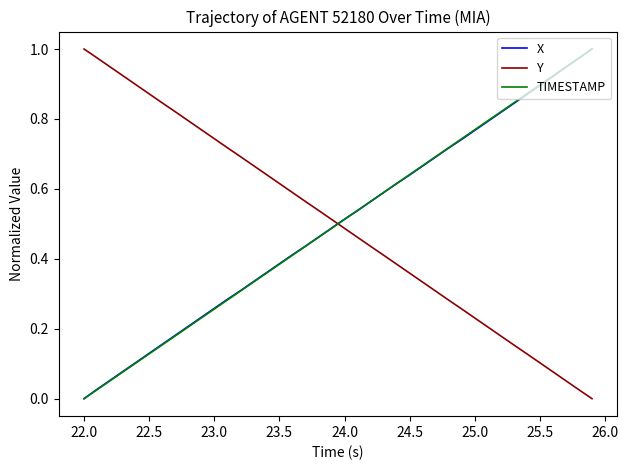

What is the sum of all TIMESTAMP values?

20.0